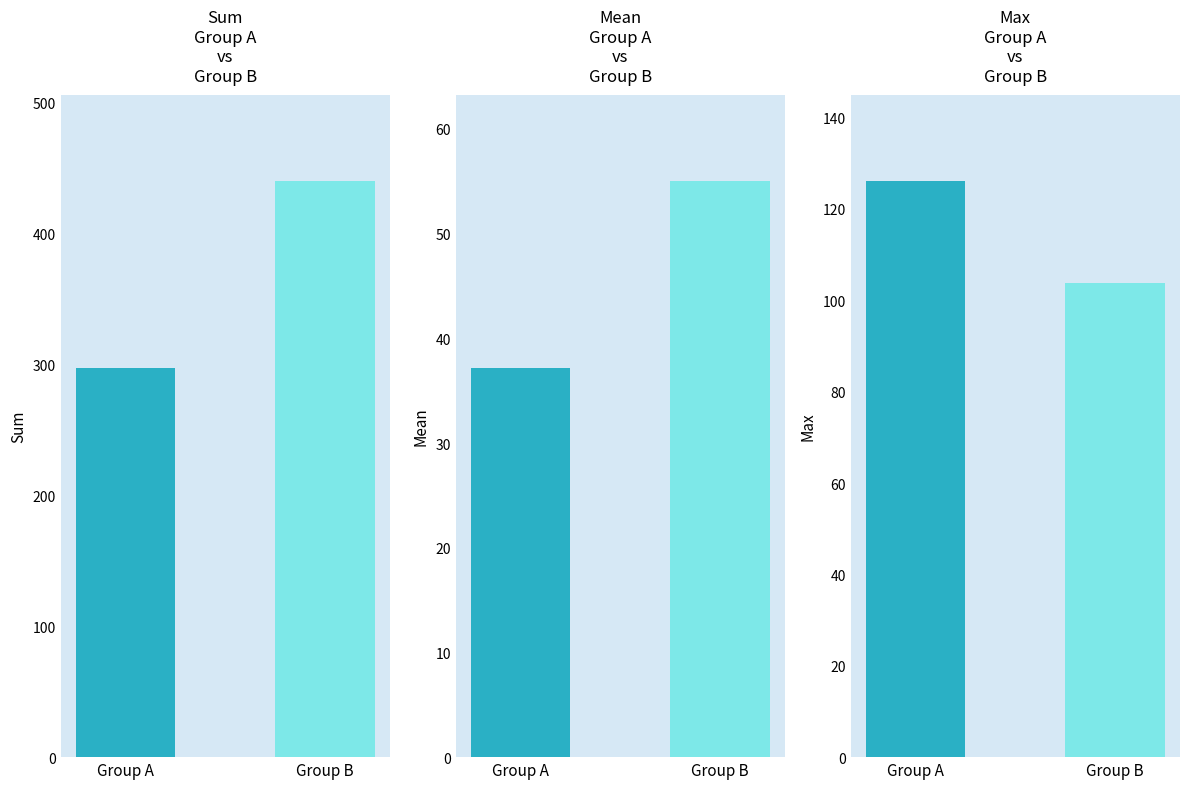

Which label corresponds to the smallest value in the chart?

Group B